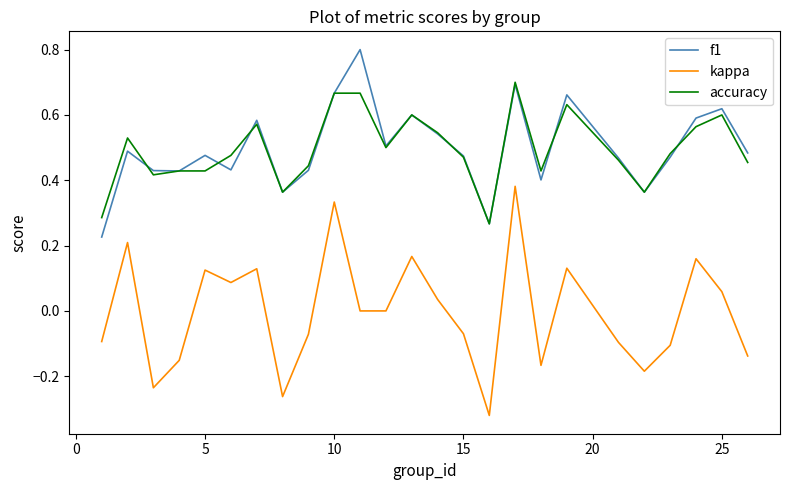

What is the greatest value displayed?

0.8